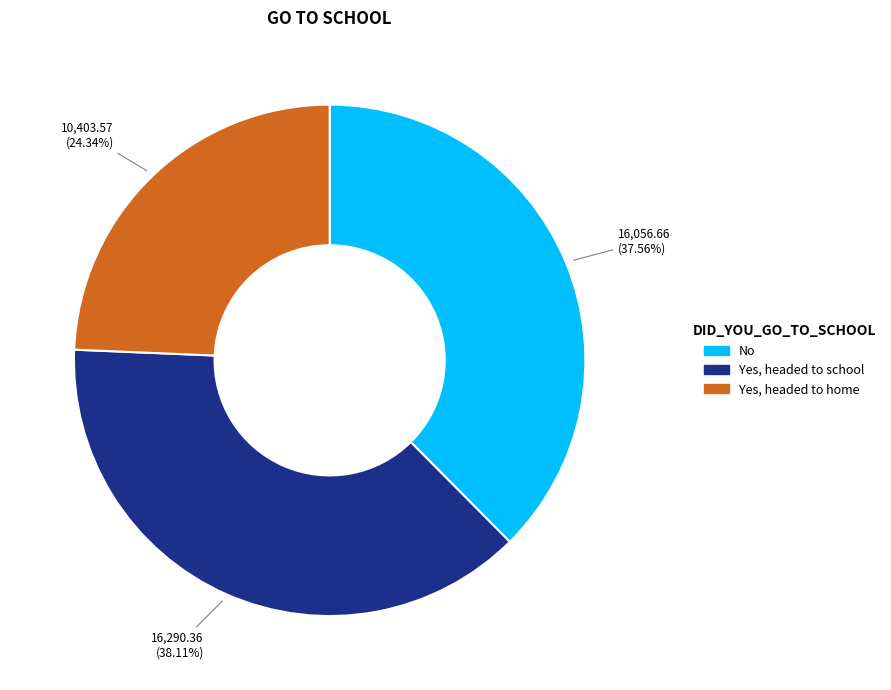

Approximately how many times larger is the value at Yes, headed to school compared to No?

1.0